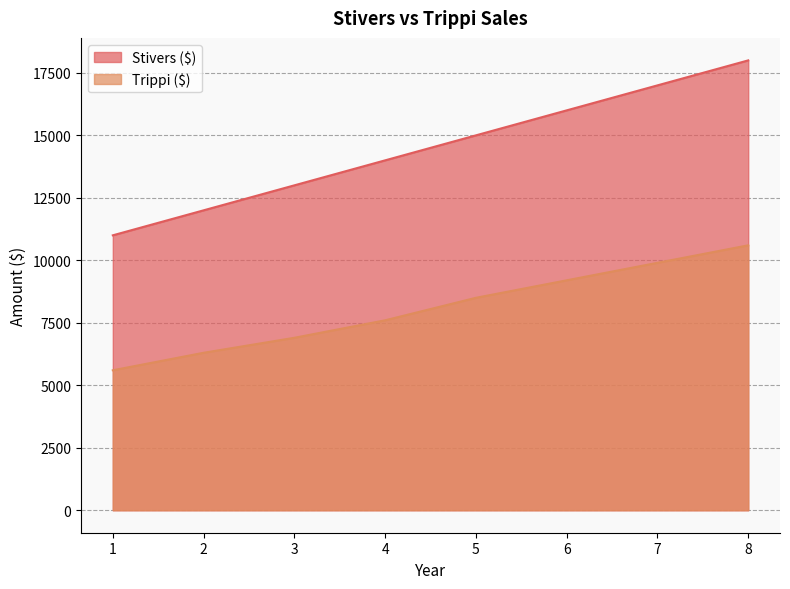

Which category has the highest value in the Stivers ($) series?

8